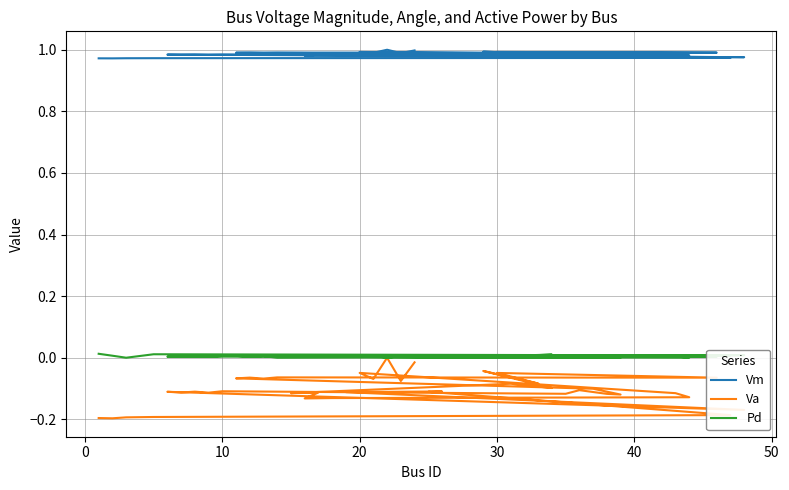

Does the chart have visible grid lines?

Yes